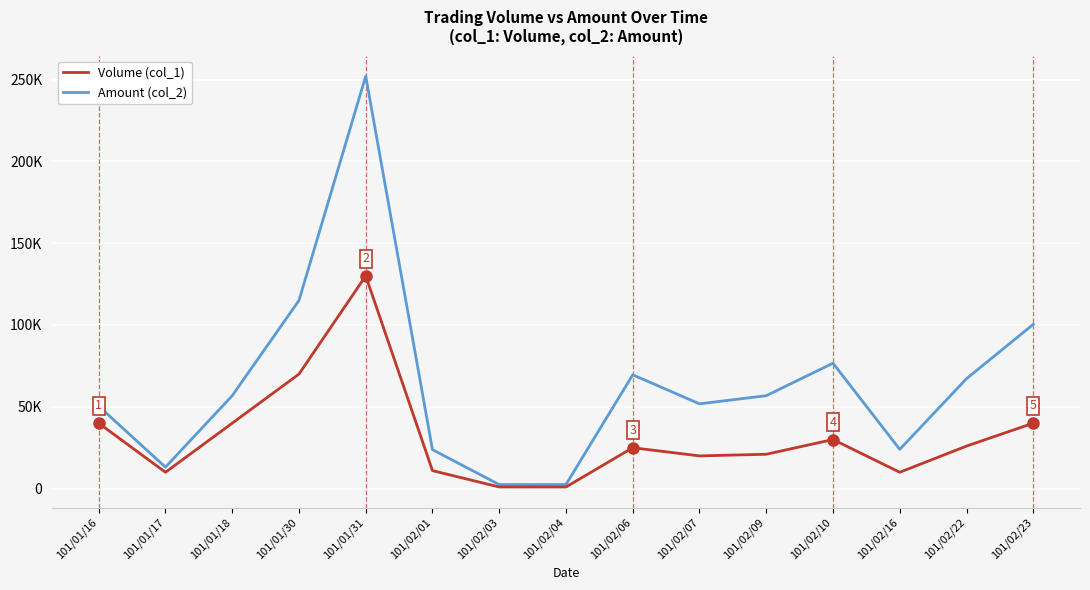

What position from the right is 101/01/17?

14